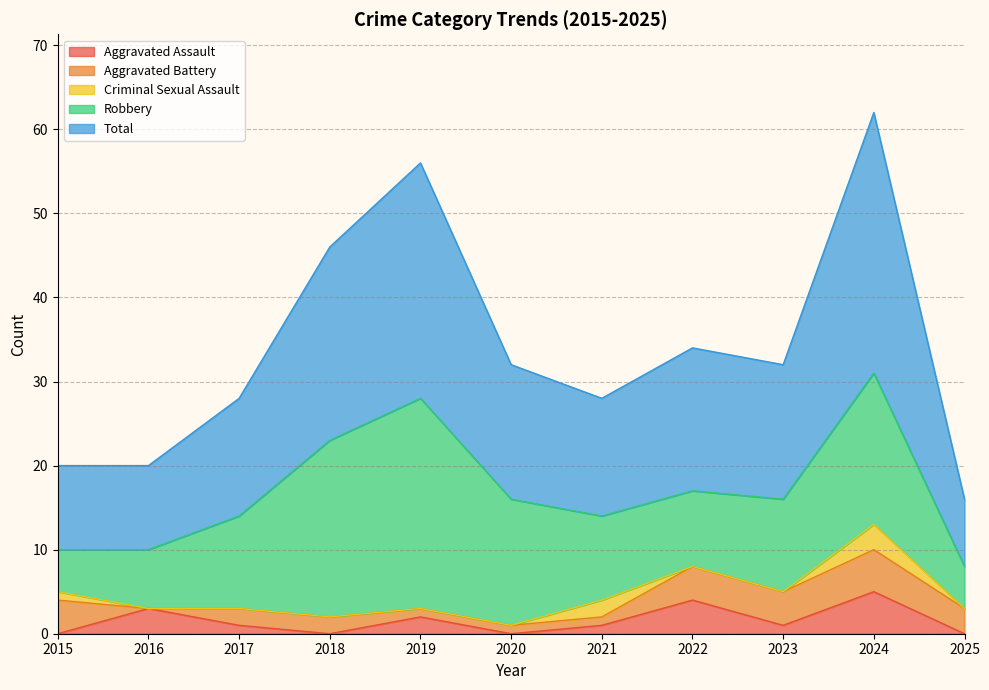

Reading right to left, what are all the values shown in this chart?

Aggravated Assault: 0	5	1	4	1	0	2	0	1	3	0
Aggravated Battery: 3	5	4	4	1	1	1	2	2	0	4
Criminal Sexual Assault: 0	3	0	0	2	0	0	0	0	0	1
Robbery: 5	18	11	9	10	15	25	21	11	7	5
Total: 8	31	16	17	14	16	28	23	14	10	10